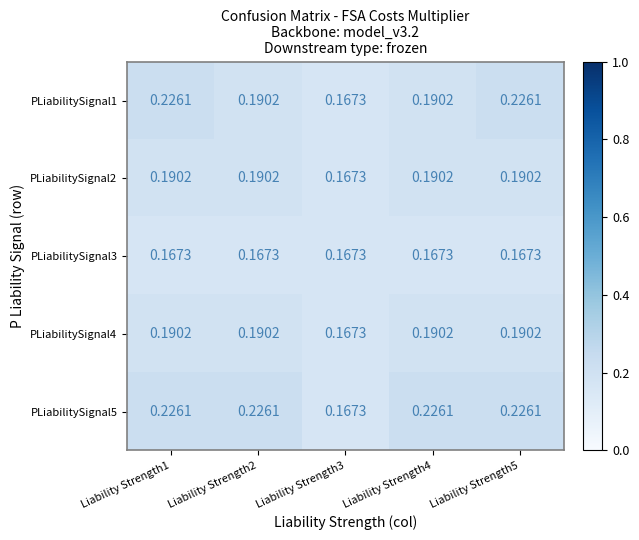

Is the value of PLiabilitySignal5 at Liability Strength4 greater than the value of PLiabilitySignal4 at Liability Strength3?

Yes